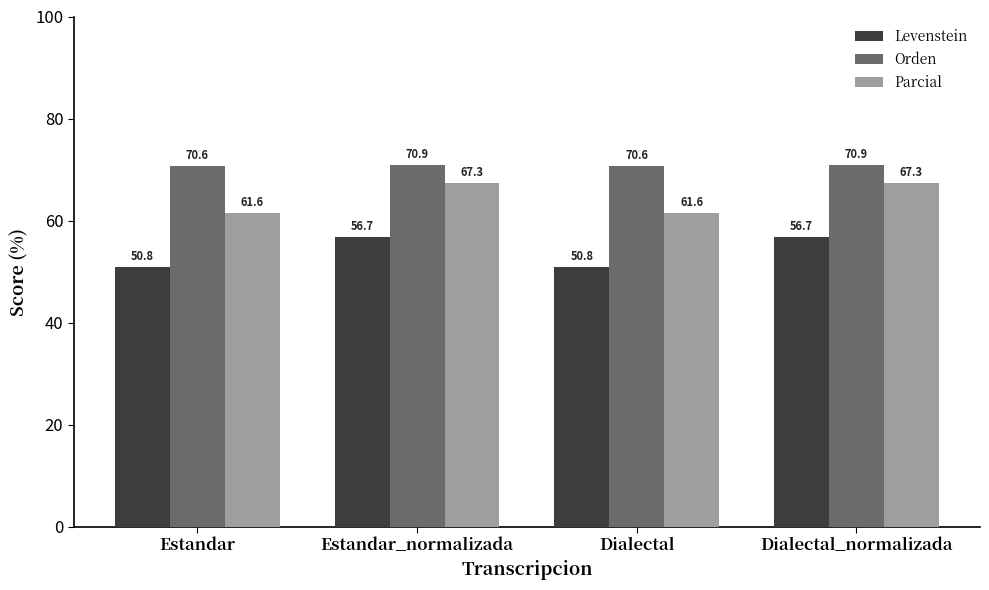

True or false: Parcial has a value of 67.3 at Estandar_normalizada.

True